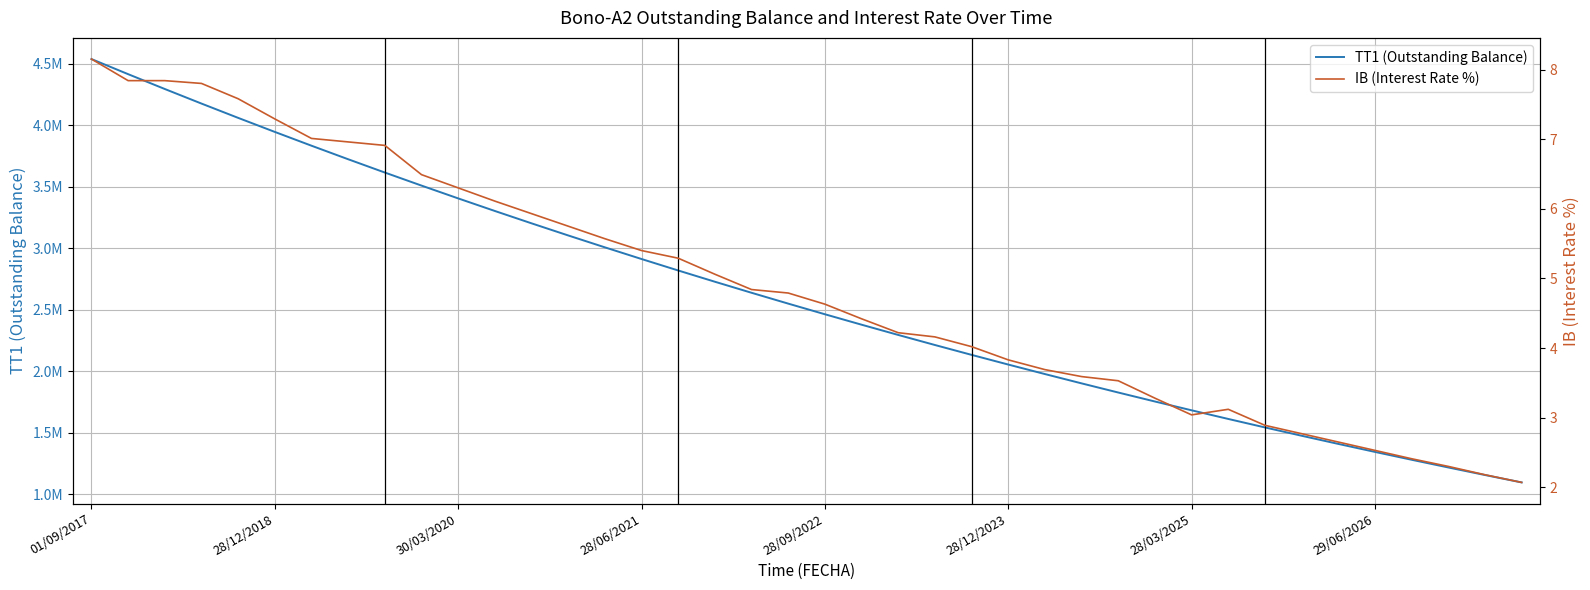

List the labels in order of IB (Interest Rate %) value, smallest first.

39, 38, 37, 36, 35, 34, 33, 32, 30, 31, 29, 28, 27, 26, 25, 24, 23, 22, 21, 20, 19, 18, 17, 16, 15, 14, 13, 12, 11, 10, 9, 8, 29/06/2026, 28/03/2025, 28/12/2023, 28/09/2022, 28/06/2021, 28/12/2018, 30/03/2020, 01/09/2017